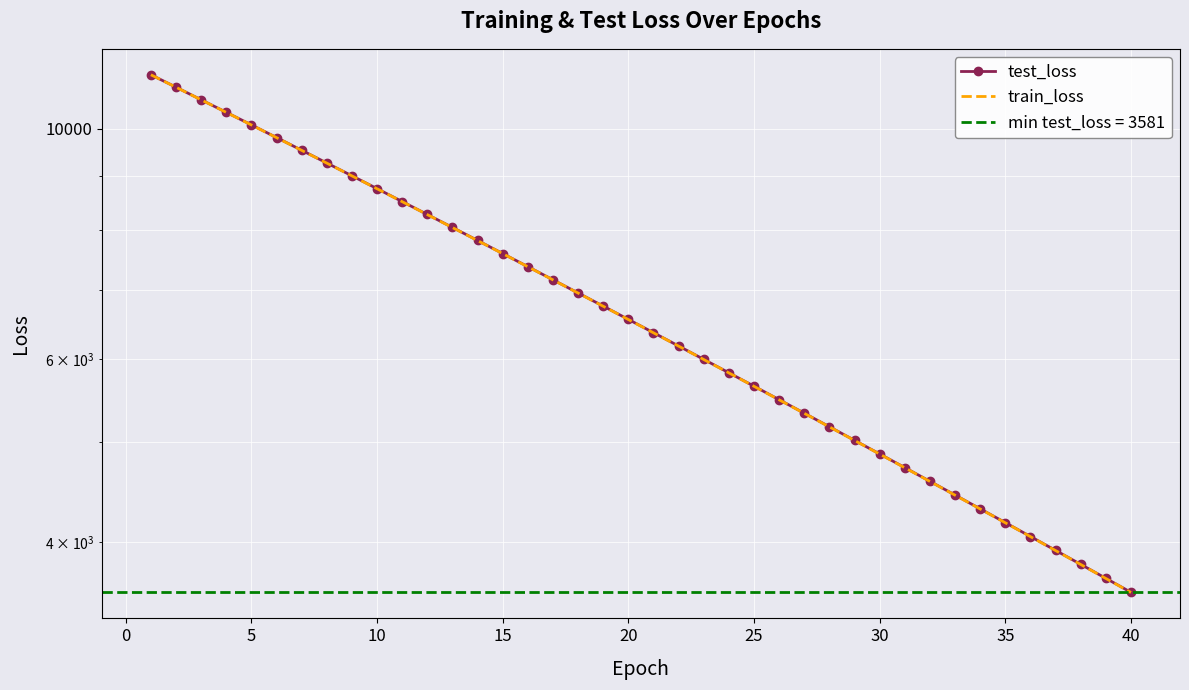

Which series has the largest range (max minus min)?

test_loss